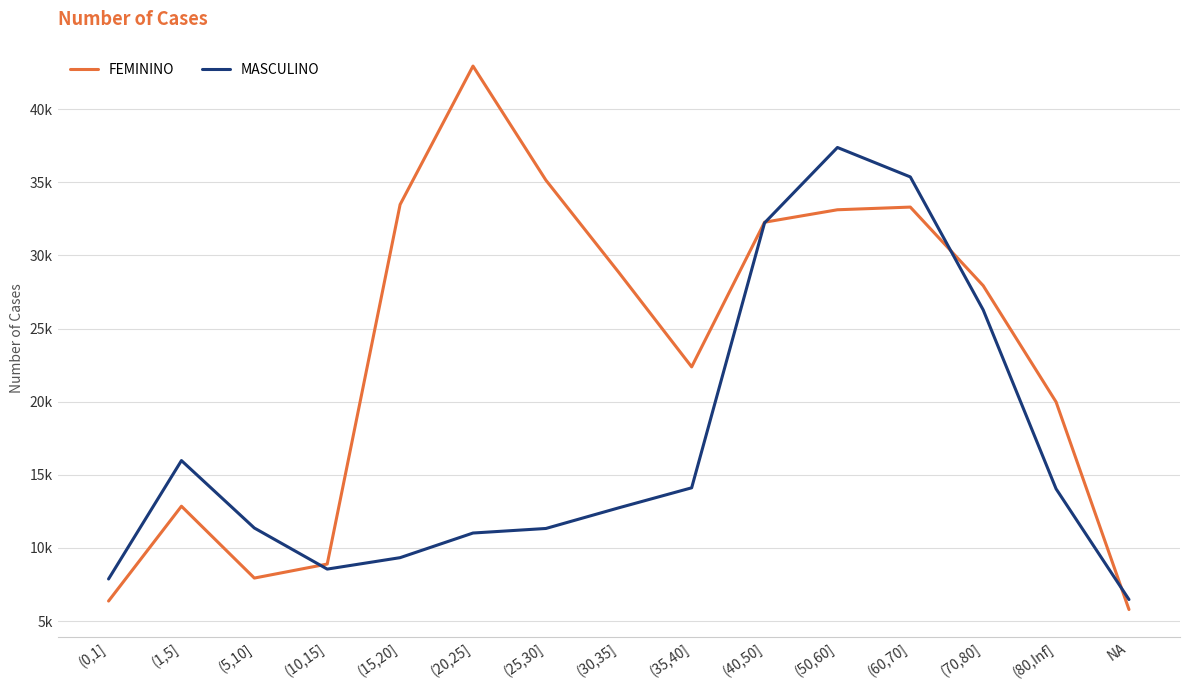

What is the label of the 3rd point from the right?

(70,80]